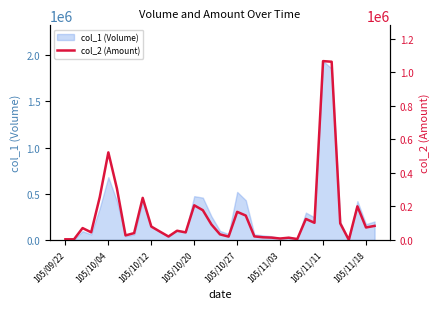

Reading left to right, list all the values displayed in this chart.

3850	3900	70900	45600	255750	522800	306600	27200	40800	251120	80080	50050	20650	55030	45080	206820	177640	92580	33320	20080	167800	145700	21200	15900	14000	8600	13500	5410	125510	102480	1067740	1063960	98960	510	200770	74500	84000